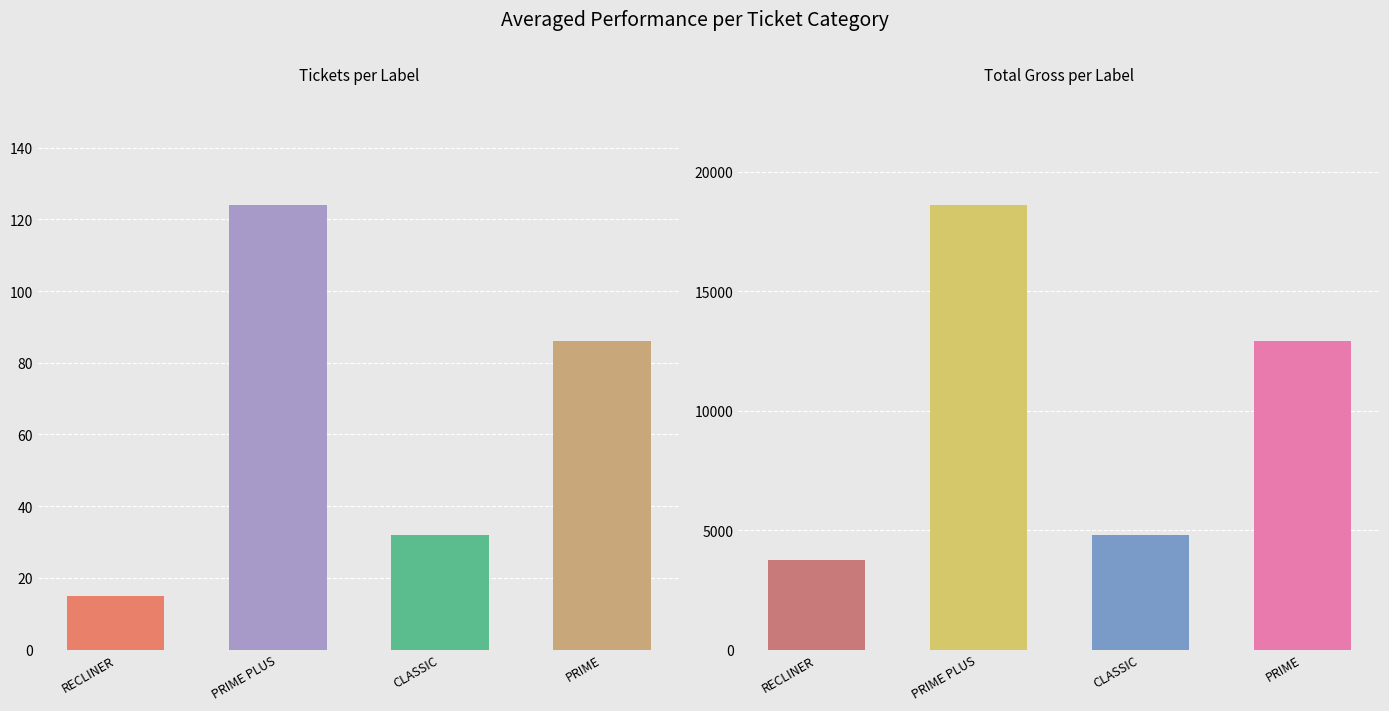

Which series changed the most between PRIME PLUS and CLASSIC?

sTotalGross